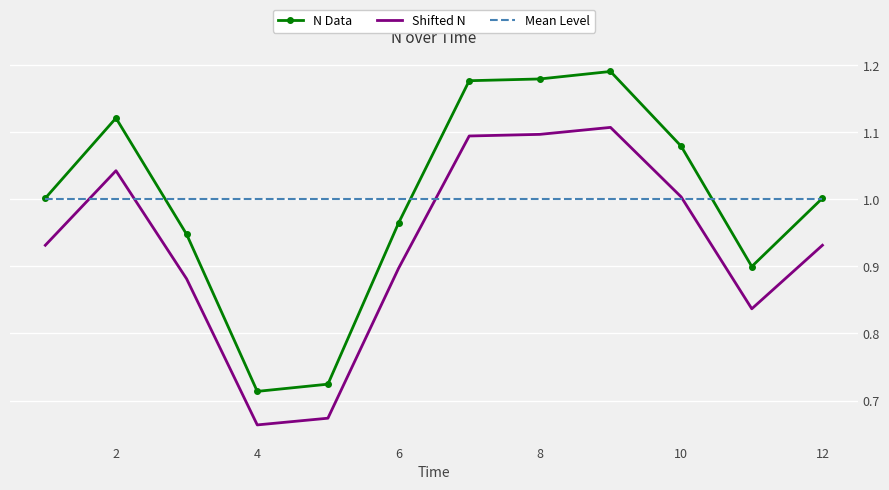

Rank the series by their maximum value, from highest to lowest.

N Data, Shifted N, Mean Level